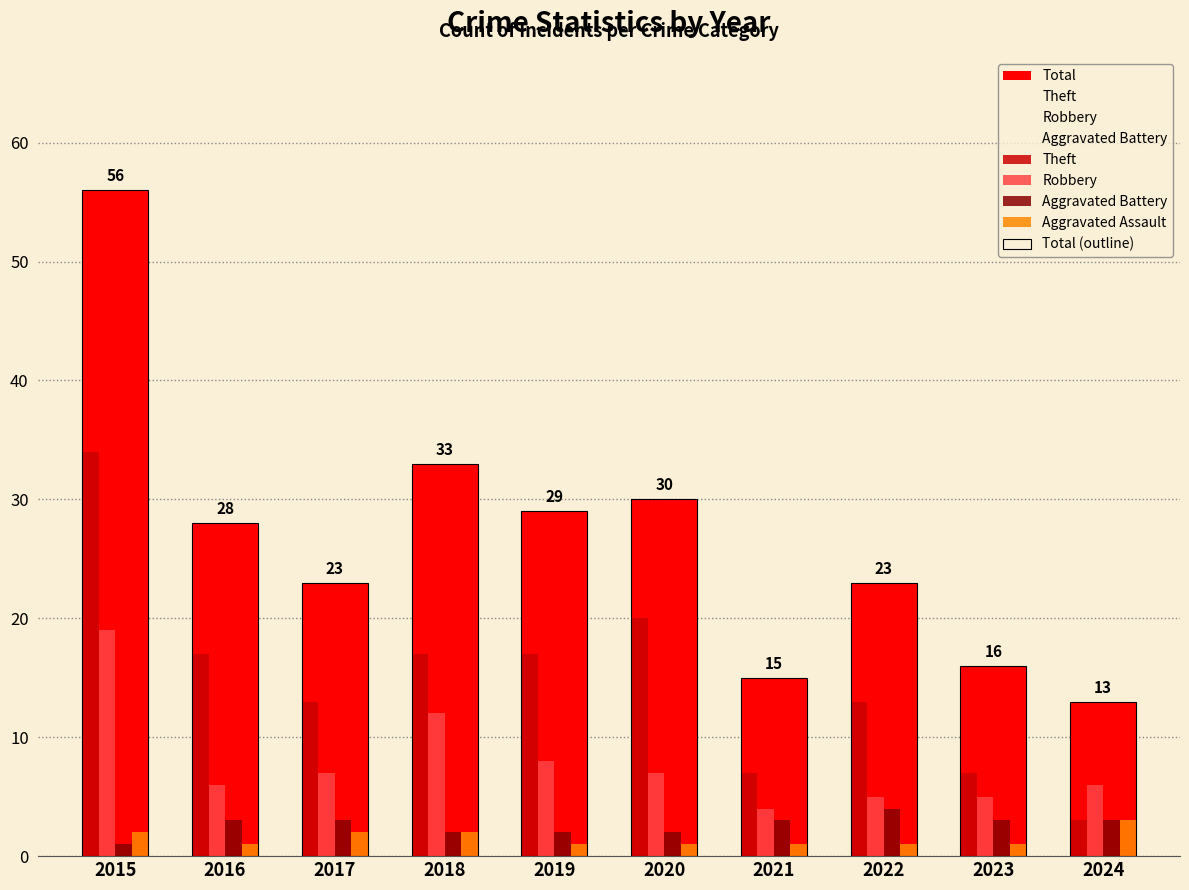

Count the number of data series in this chart.

6